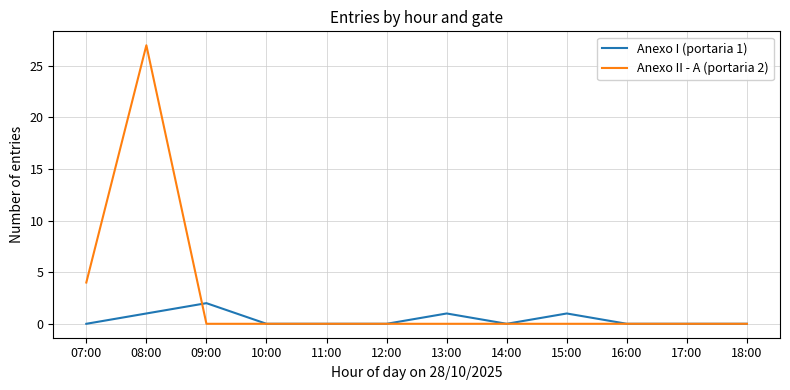

What value does the Anexo I (portaria 1) series have at 09:00?

2